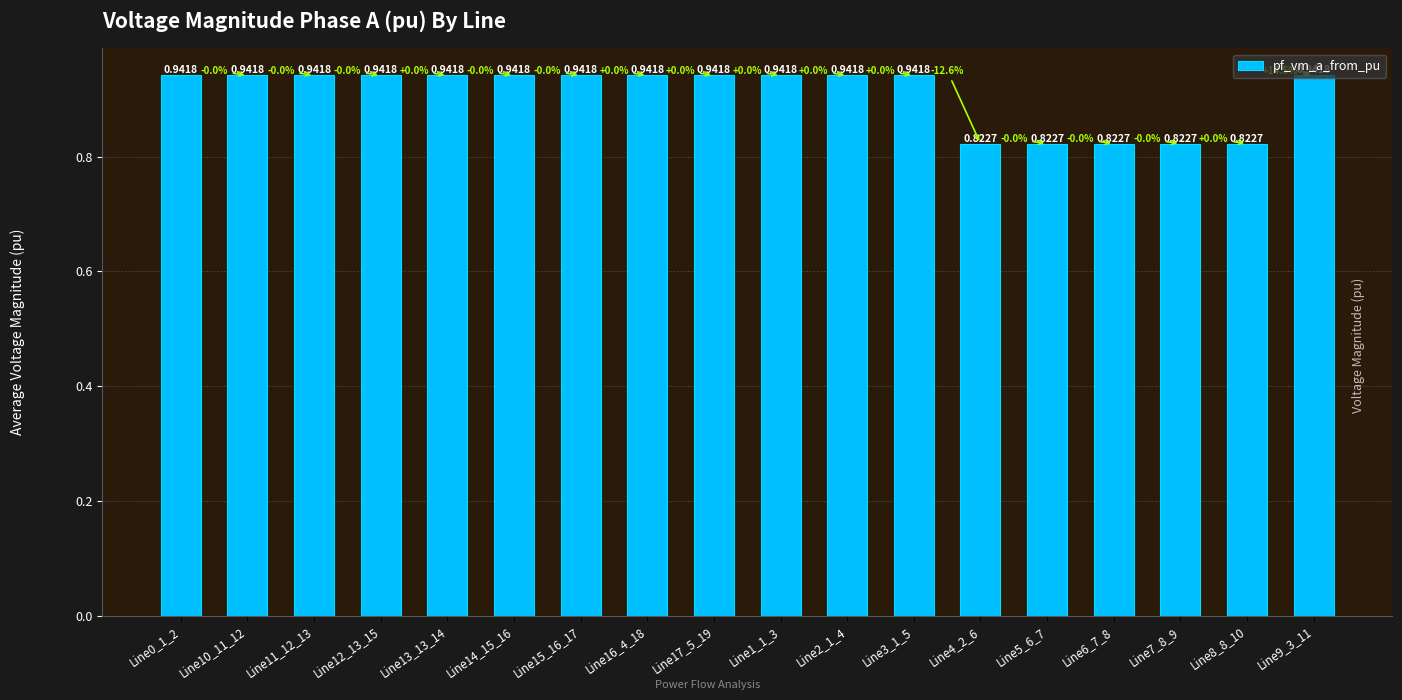

What is the sum of all values?

16.4